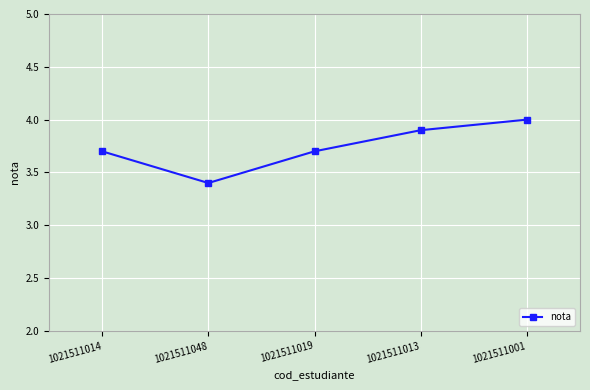

What is the difference between the maximum and minimum values?

0.6